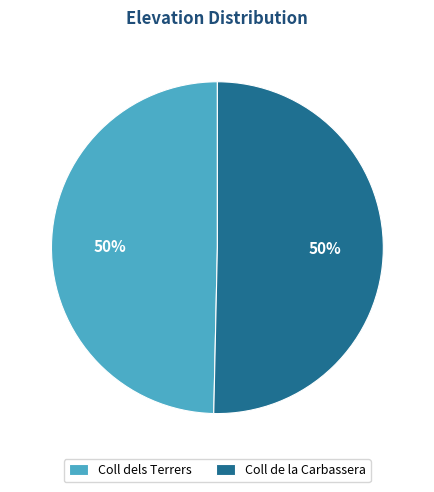

To the nearest percent, what is the average slice percentage?

50%